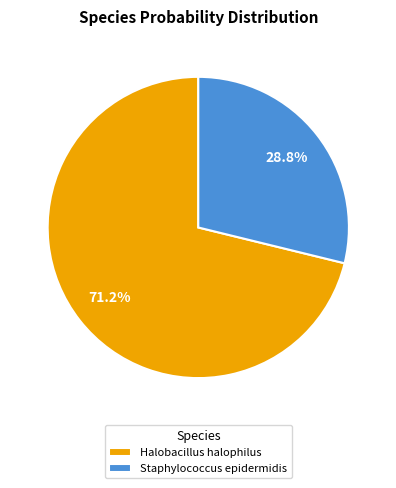

To the nearest percent, what is the difference between the largest and smallest slice percentages?

42%